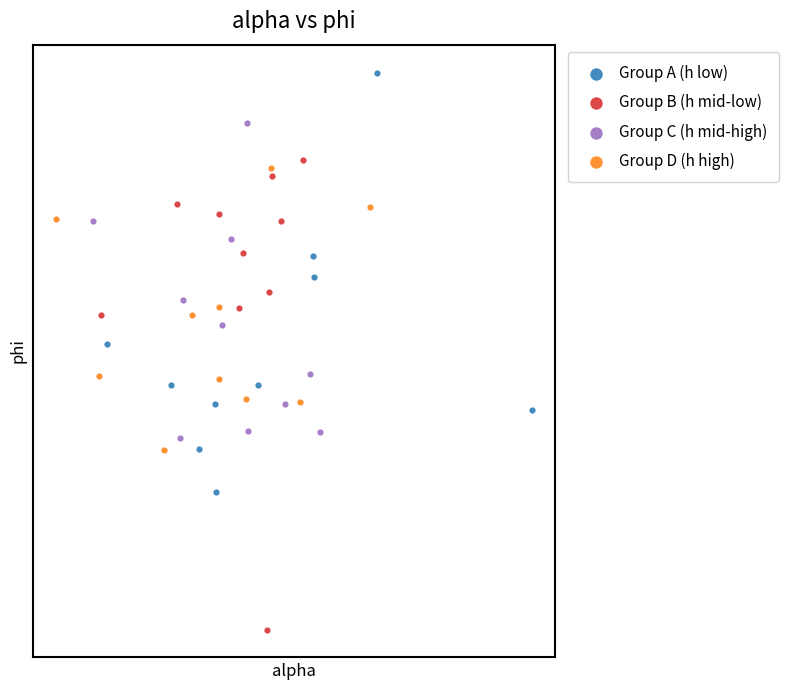

What are all the series names shown in the legend?

Group A (h low), Group B (h mid-low), Group C (h mid-high), Group D (h high)